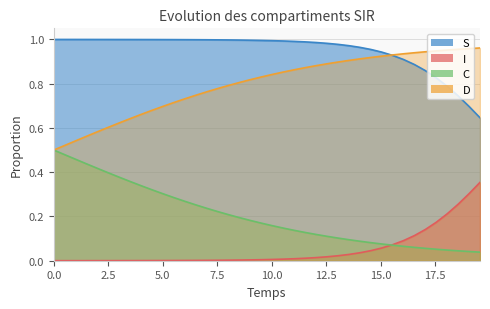

Which series has the largest total across all categories?

S